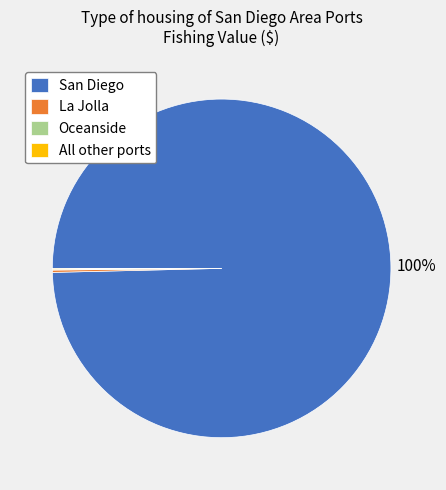

To the nearest percent, what is the average slice percentage?

25%